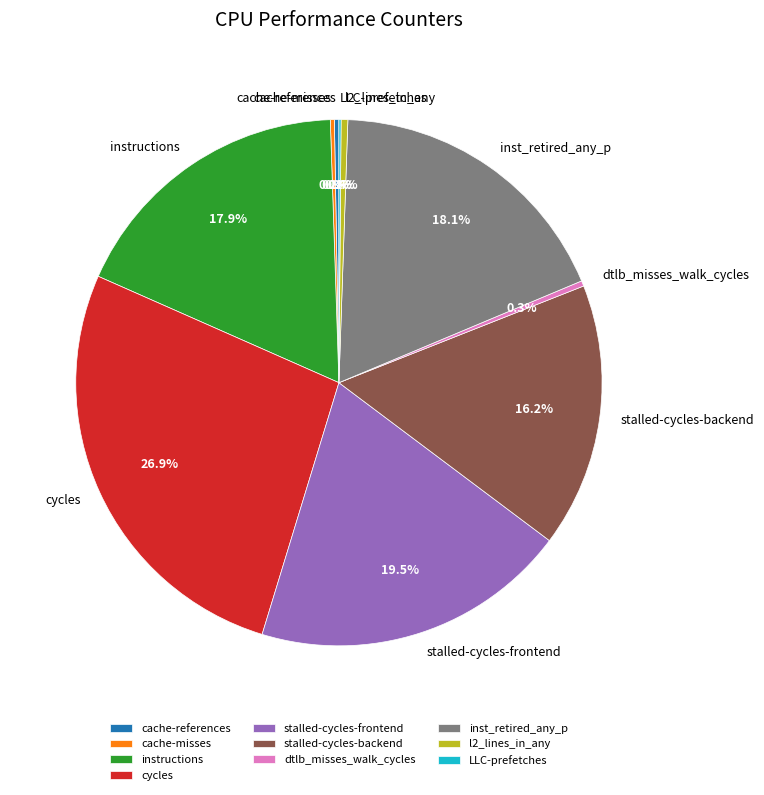

Is there any slice that represents more than half of the pie?

No